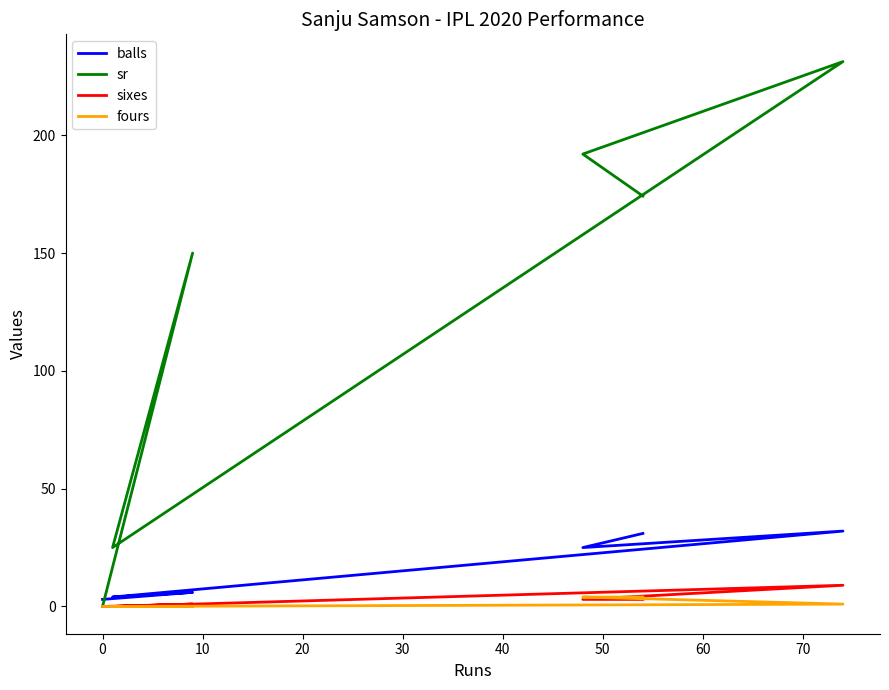

Does the chart have visible grid lines?

No